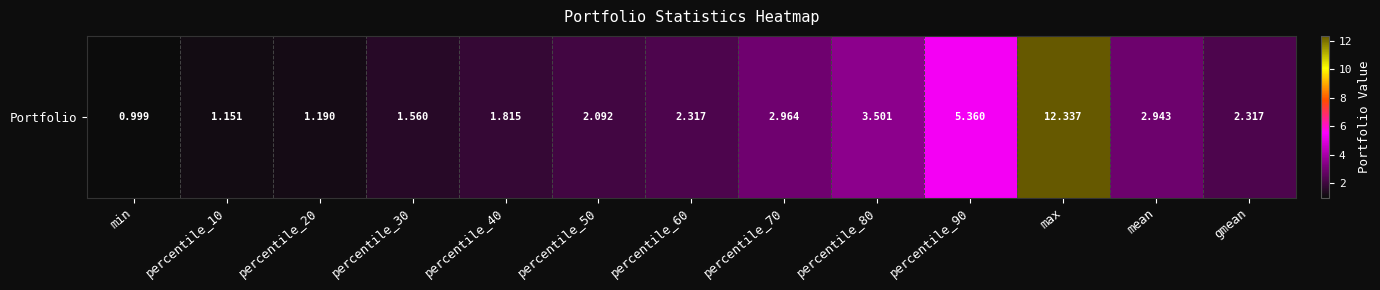

How many data points are less than 2?

5